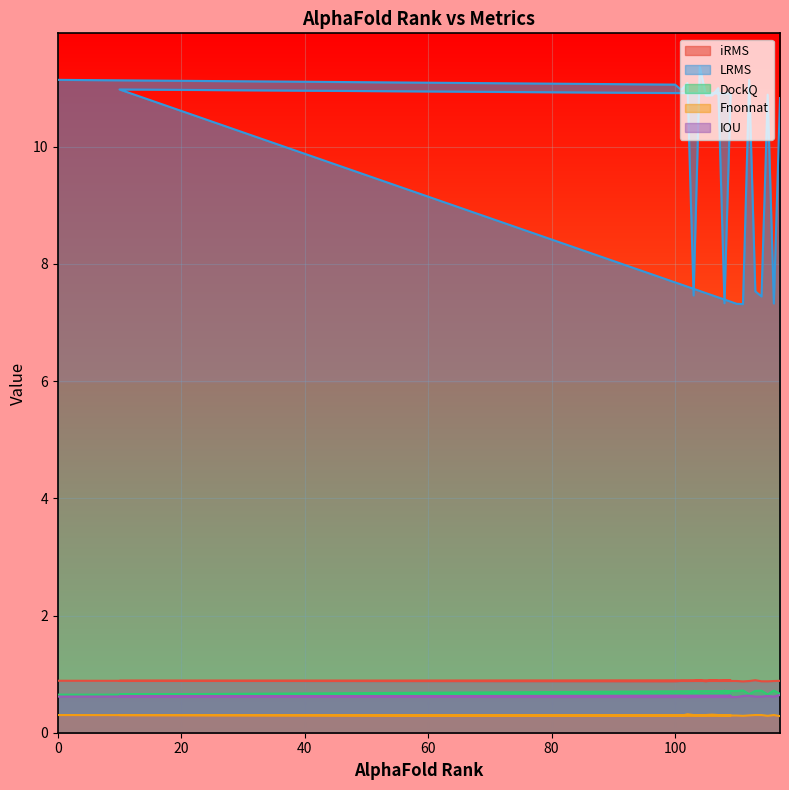

What is the label of the 11th point from the right?

108